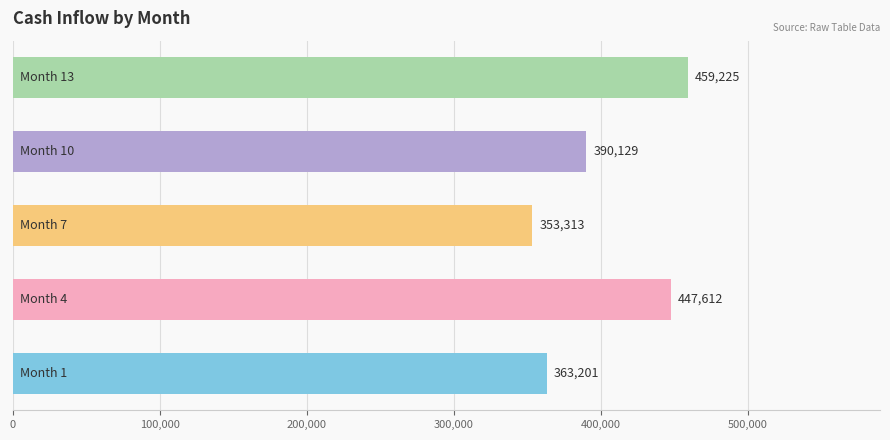

Reading top to bottom, extract all data points from this chart.

459225	390129	353313	447612	363201